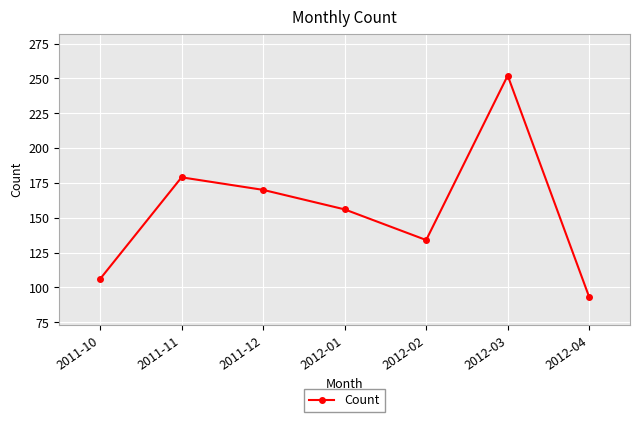

What is the smallest value displayed?

93